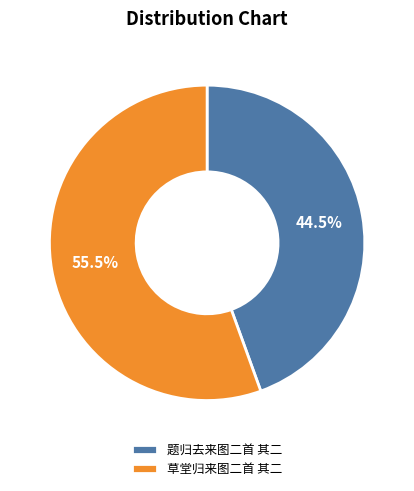

Which category has the smallest portion of the pie?

题归去来图二首 其二